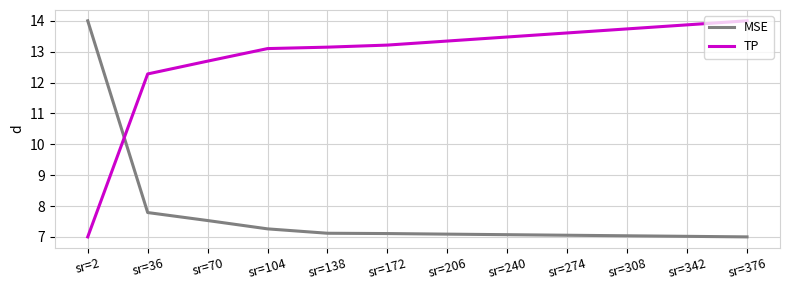

What is the difference between the highest and lowest values at sr=172?

6.1